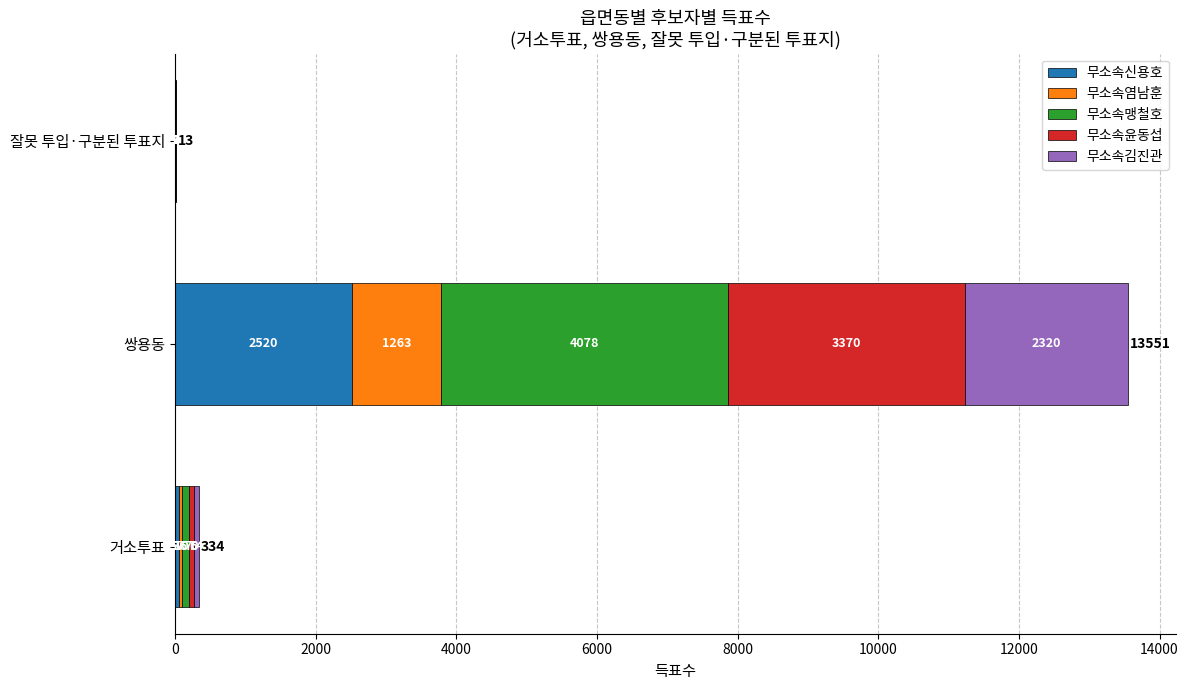

At which category is the sum across all series the highest?

쌍용동